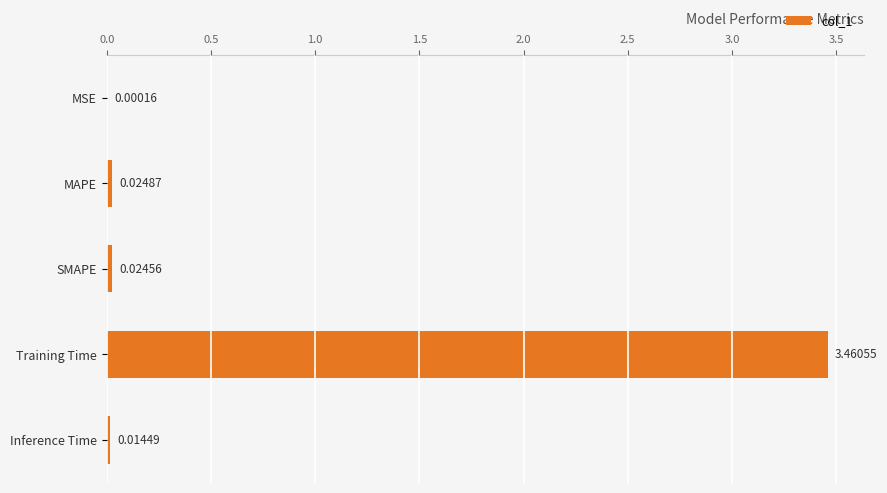

Between MSE and Inference Time, which is larger?

Inference Time